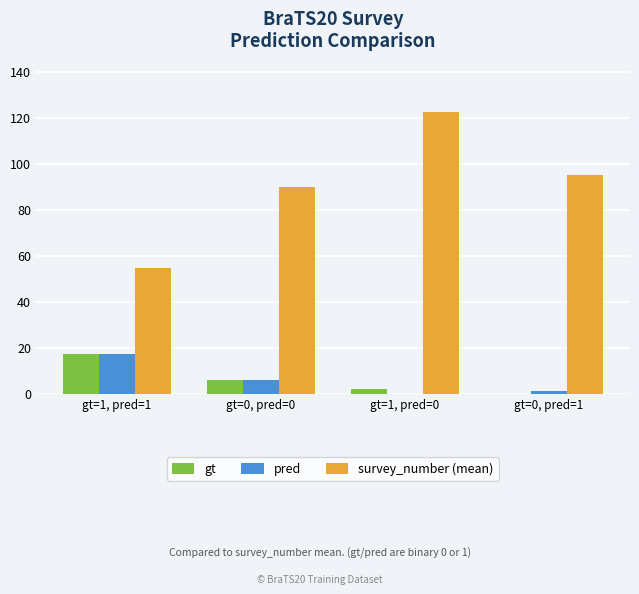

Reading left to right, transcribe all the data shown in this chart.

gt: gt=1, pred=1=17.0	gt=0, pred=0=6.0	gt=1, pred=0=2.0	gt=0, pred=1=0.0
pred: gt=1, pred=1=17.0	gt=0, pred=0=6.0	gt=1, pred=0=0.0	gt=0, pred=1=1.0
survey_number (mean): gt=1, pred=1=54.7	gt=0, pred=0=90.0	gt=1, pred=0=122.5	gt=0, pred=1=95.0